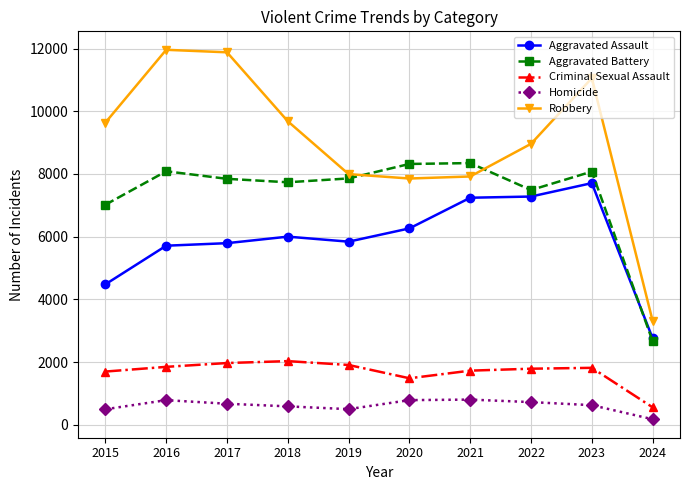

Does the chart have visible grid lines?

Yes